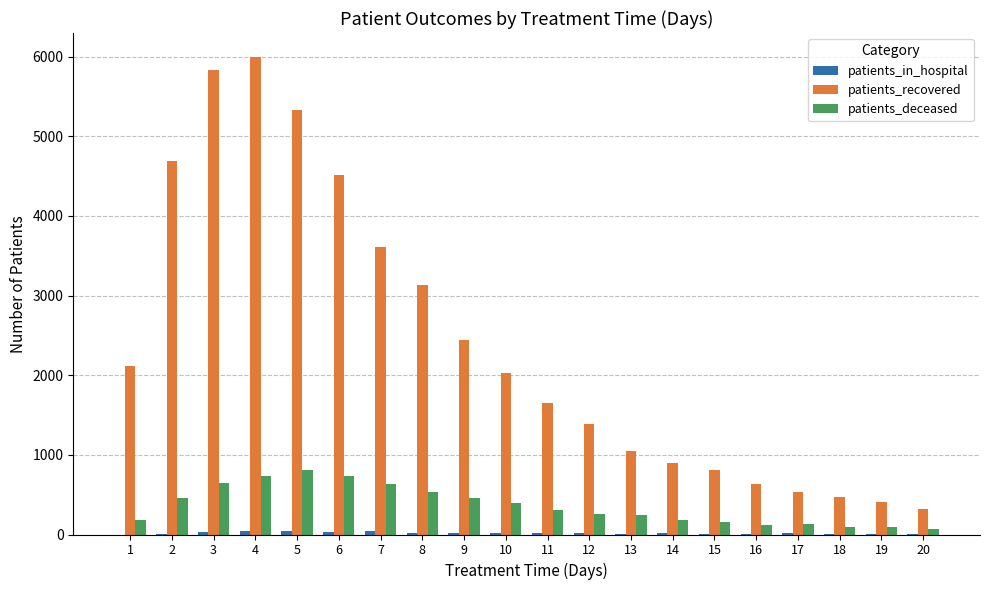

What is the maximum value shown in the chart?

5996